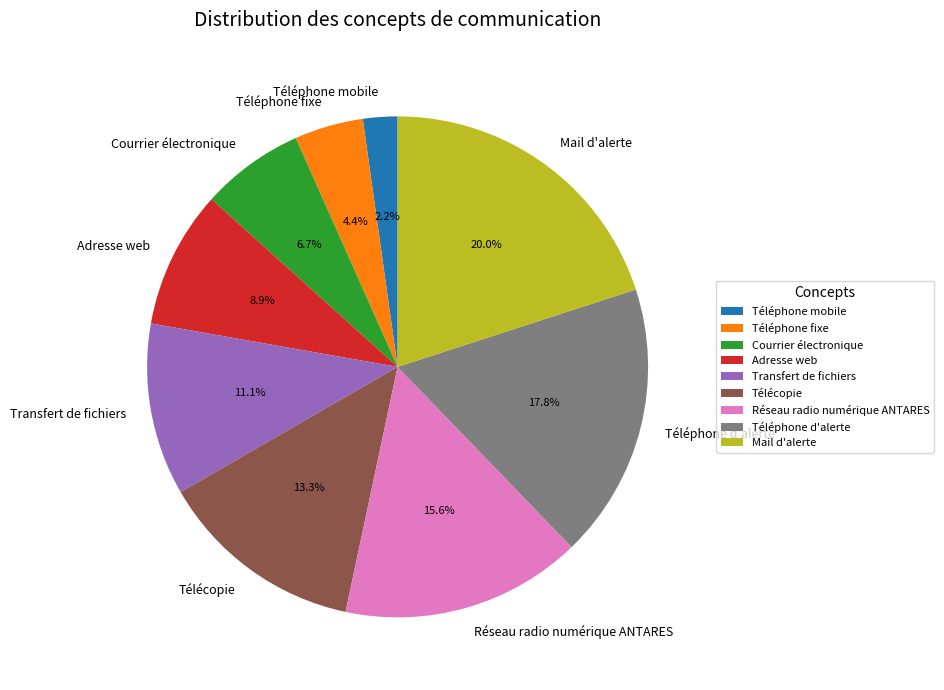

The Téléphone fixe slice represents 4% of the pie. True or false?

True